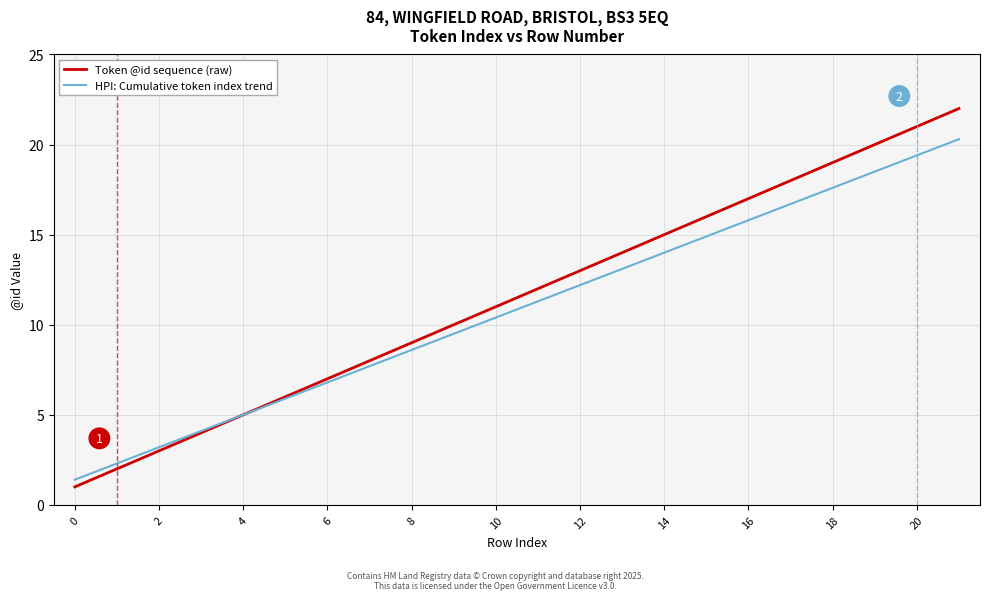

What is the smallest value displayed?

1.0